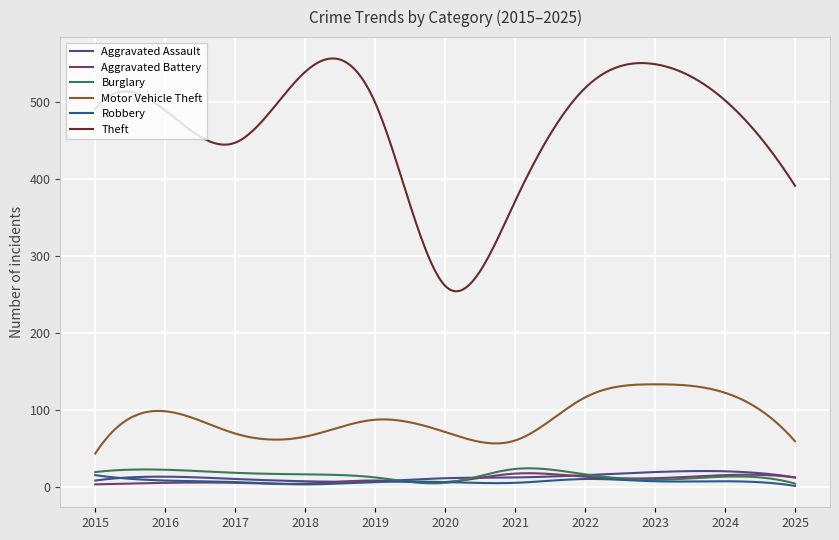

What is the lowest value of the Aggravated Battery series?

3.0